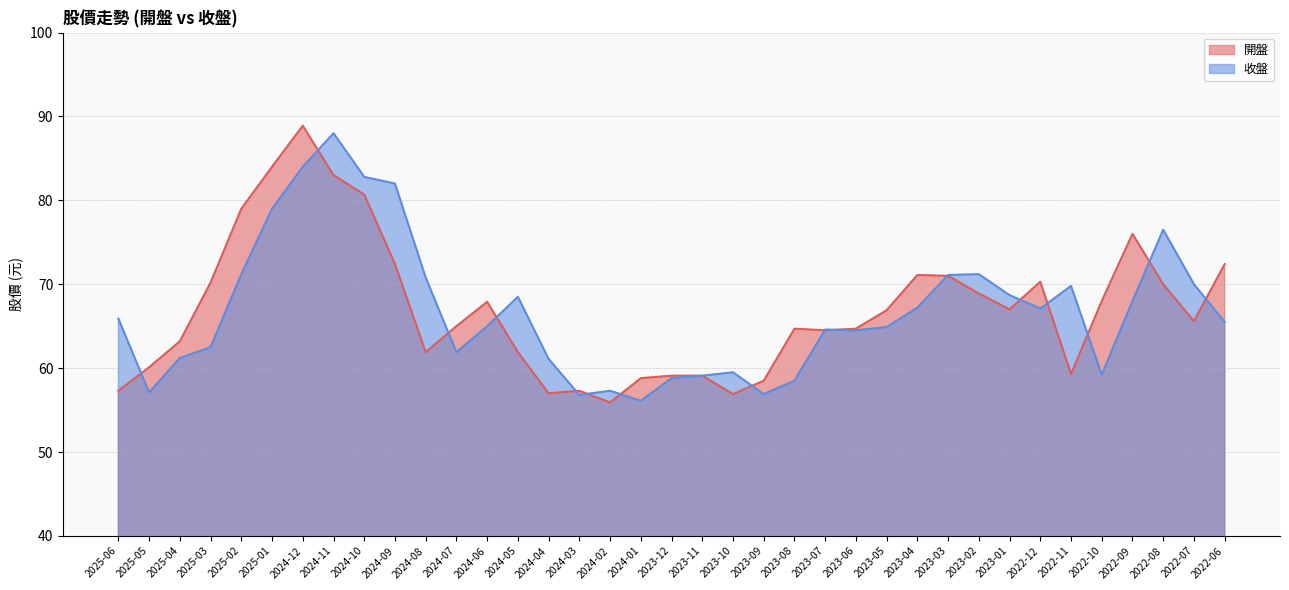

What are all the series names shown in the legend?

開盤, 收盤